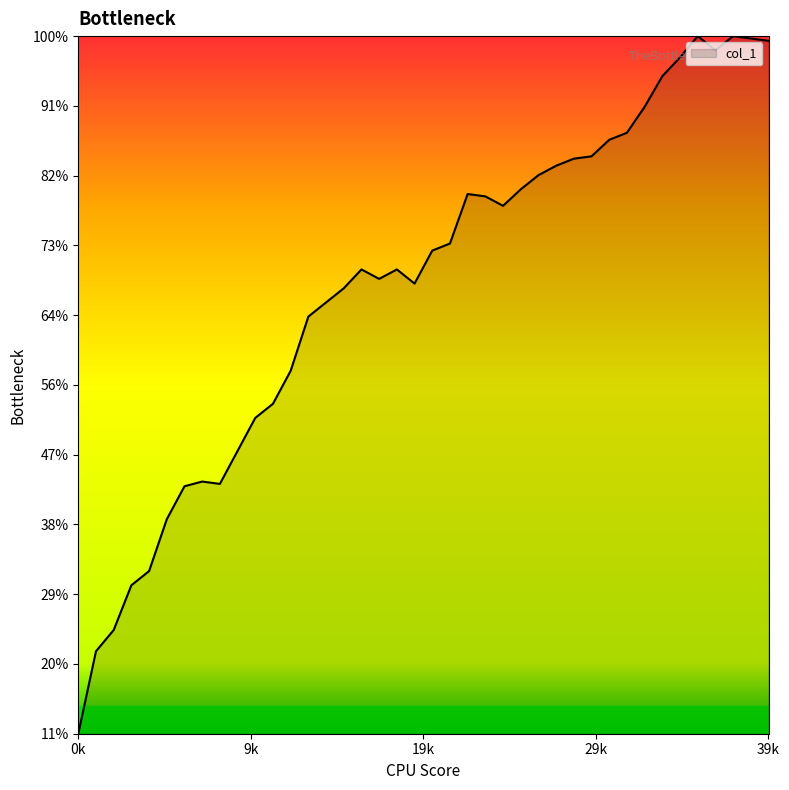

Reading left to right, what are all the values shown in this chart?

74	144	162	200	212	256	284	288	286	314	342	354	382	428	440	452	468	460	468	456	484	490	532	530	522	536	548	556	562	564	578	584	606	632	648	666	654	666	664	662